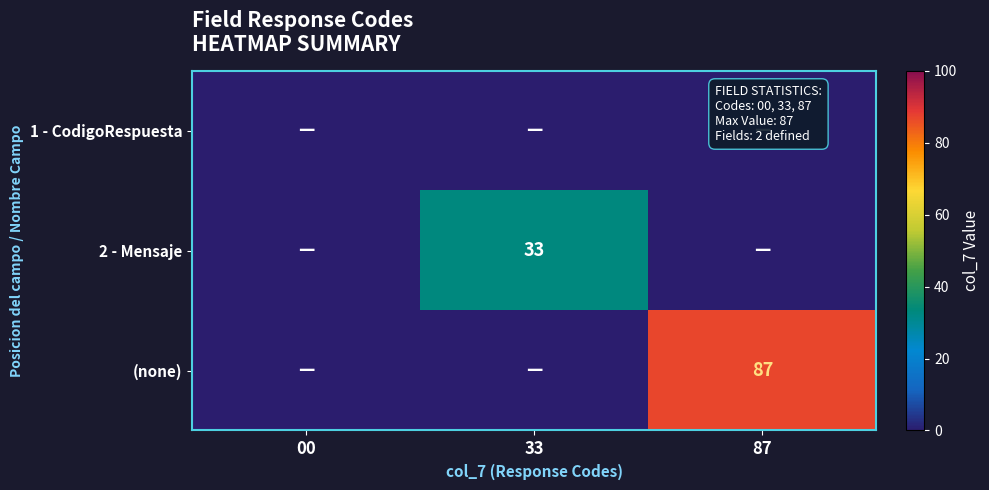

The value of 2 - Mensaje at 33 is 14. True or false?

False